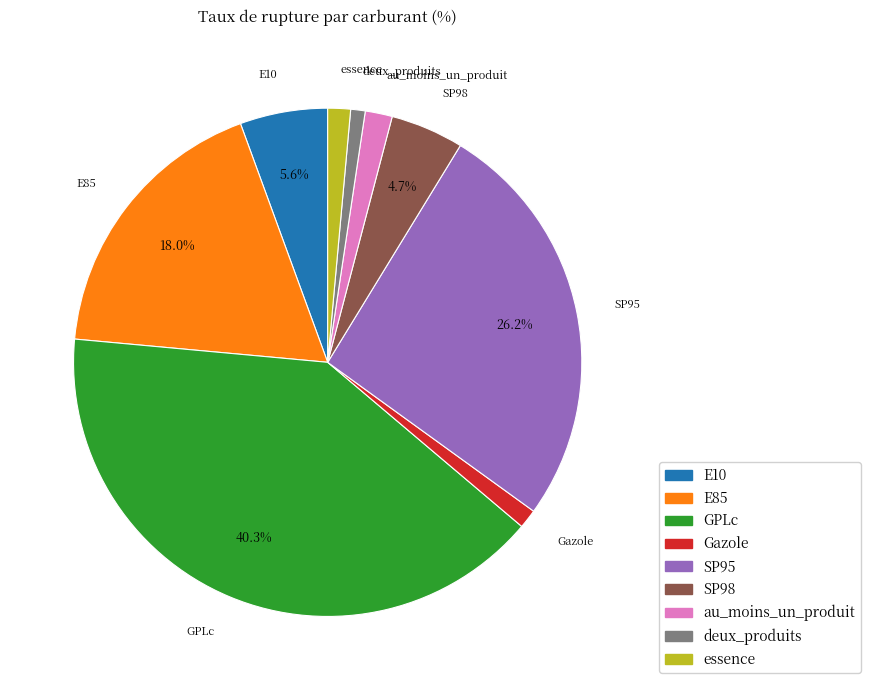

To the nearest percent, what is the combined percentage of SP95 and E85?

44%